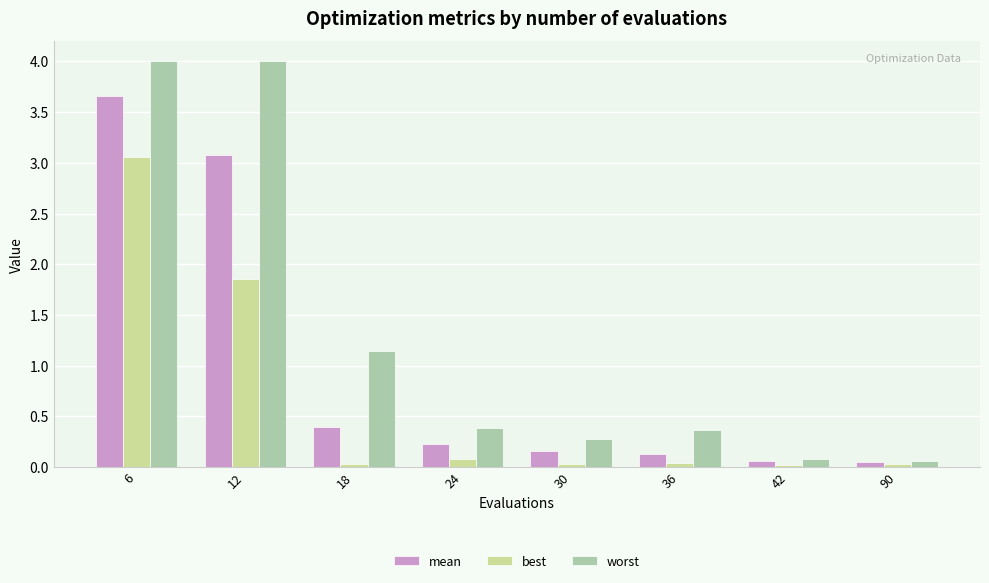

The best series shows 3.1 at 6. True or false?

True